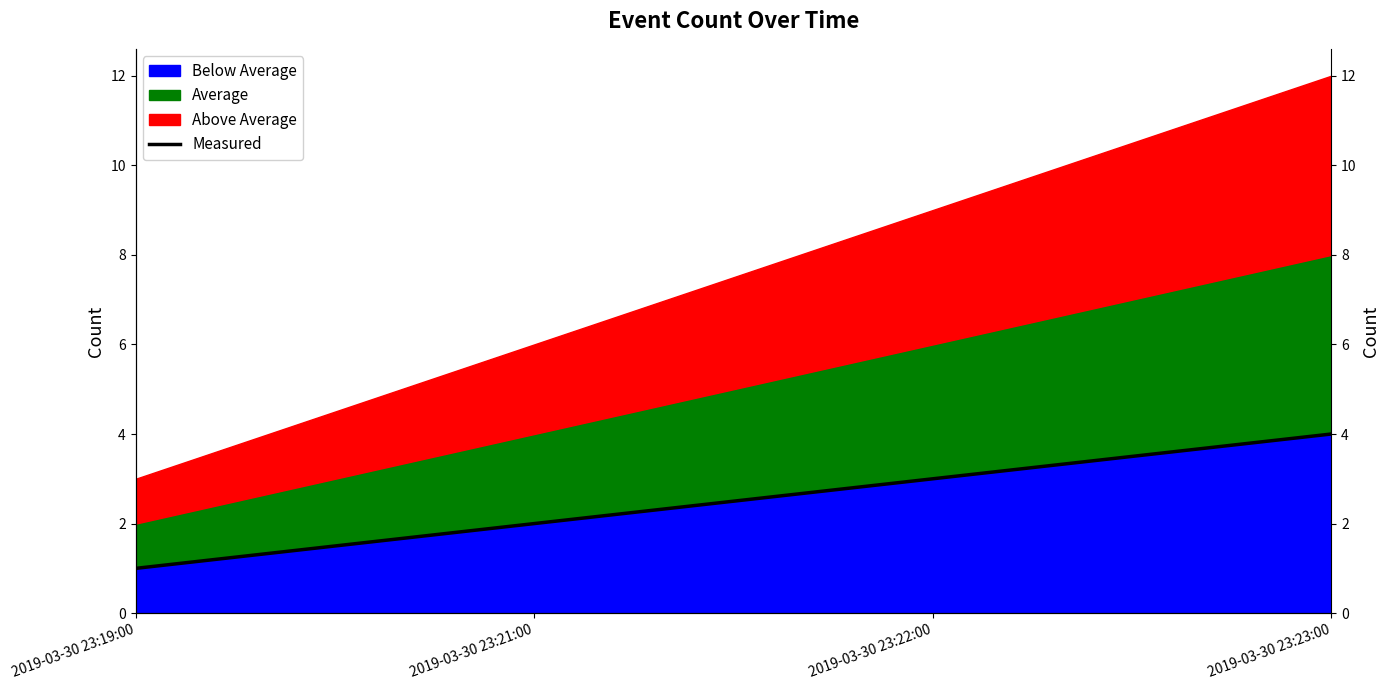

True or false: the data shows 4 at 2019-03-30 23:22:00.

False